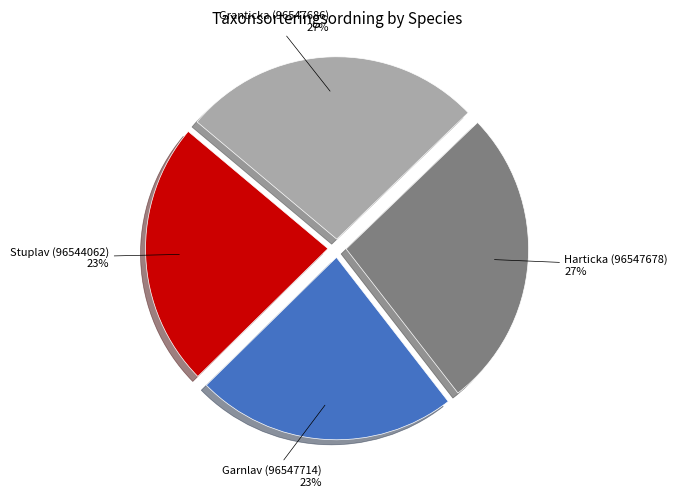

To the nearest percent, what is the difference between the largest and smallest slice percentages?

4%